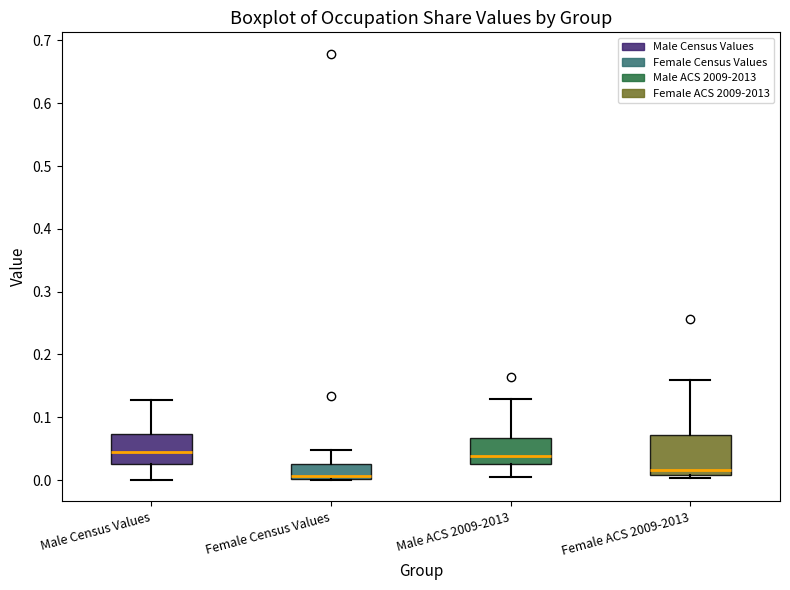

Comparing the boxes themselves (not the whiskers), which one is the tallest?

Female ACS 2009-2013